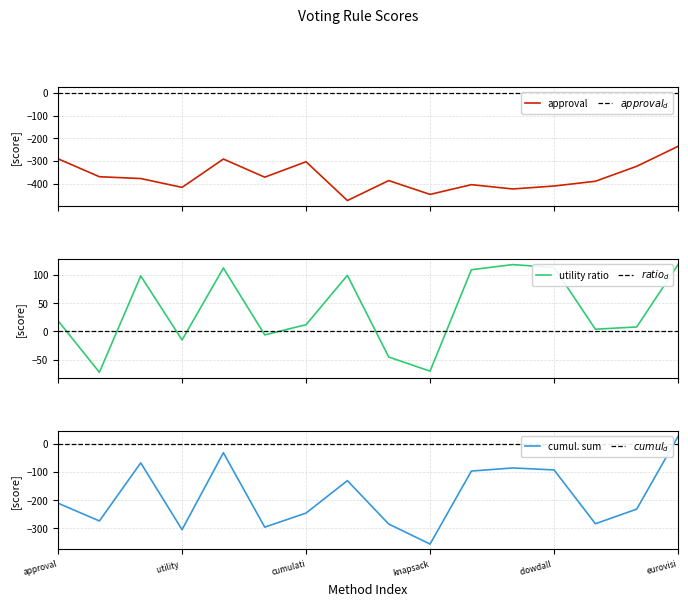

Which series has the largest total across all categories?

utility ratio